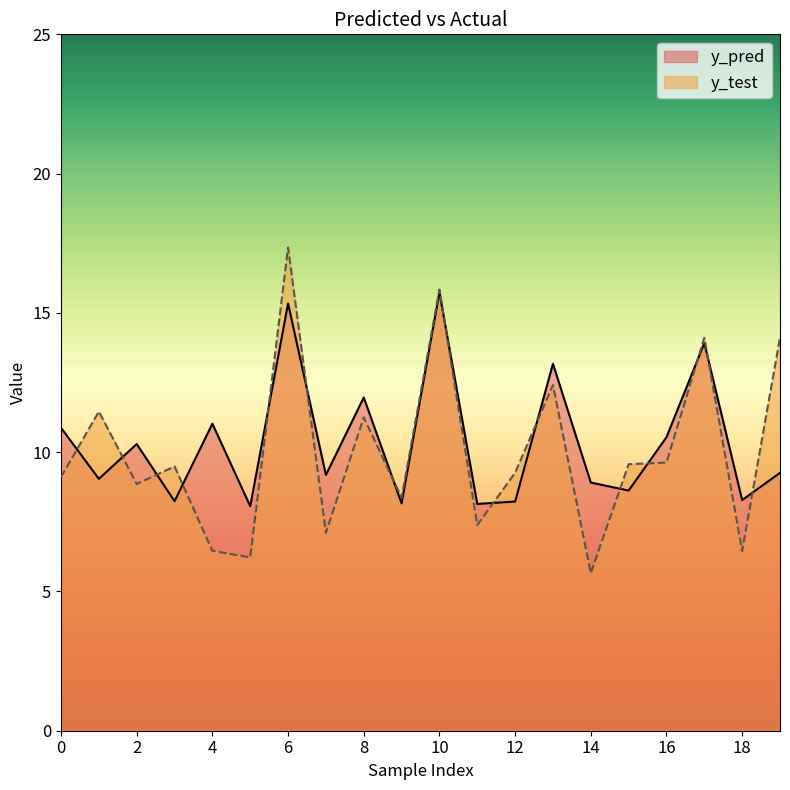

Does the chart have visible grid lines?

No